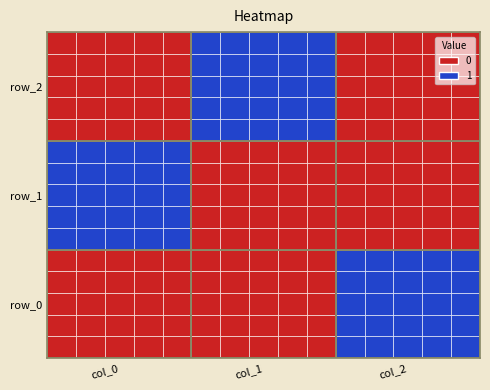

The row_2 series shows 1 at 1. True or false?

True